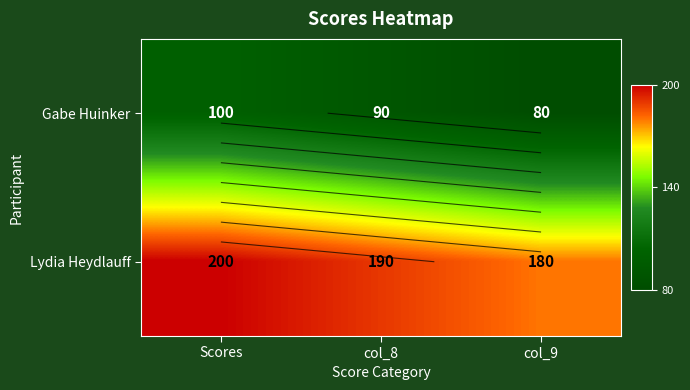

At which label does Gabe Huinker reach its minimum?

col_9